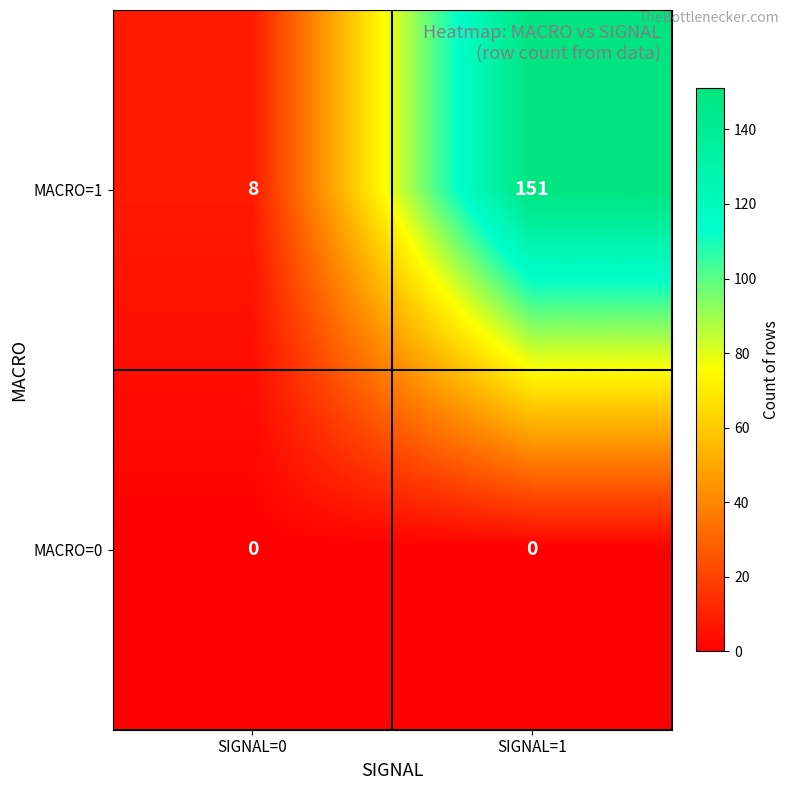

Reading right to left, list all the values displayed in this chart.

MACRO=1: 151	8
MACRO=0: 0	0